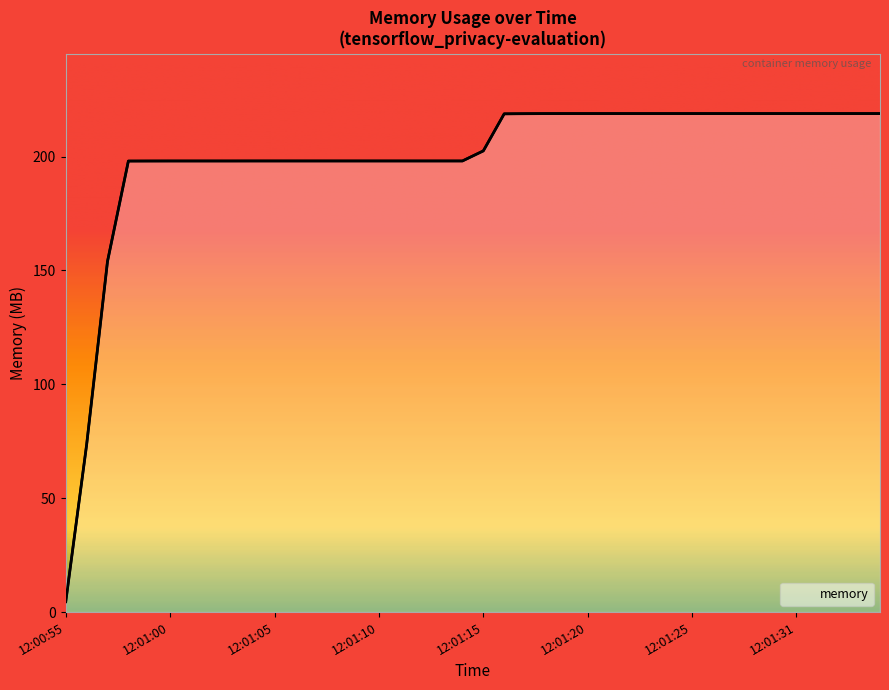

Does the chart have visible grid lines?

No